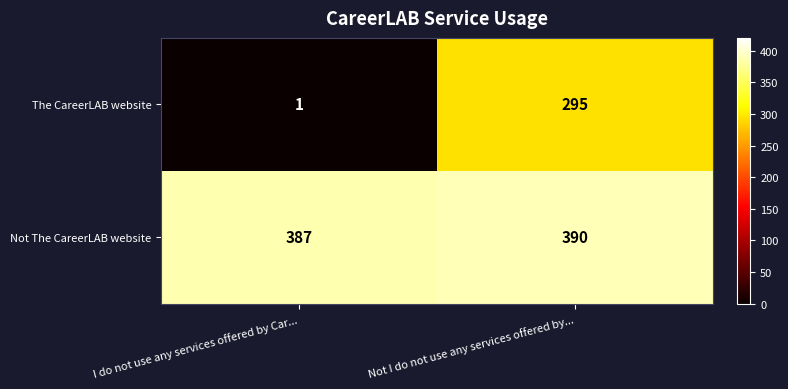

What is the sum of all Not The CareerLAB website values?

777